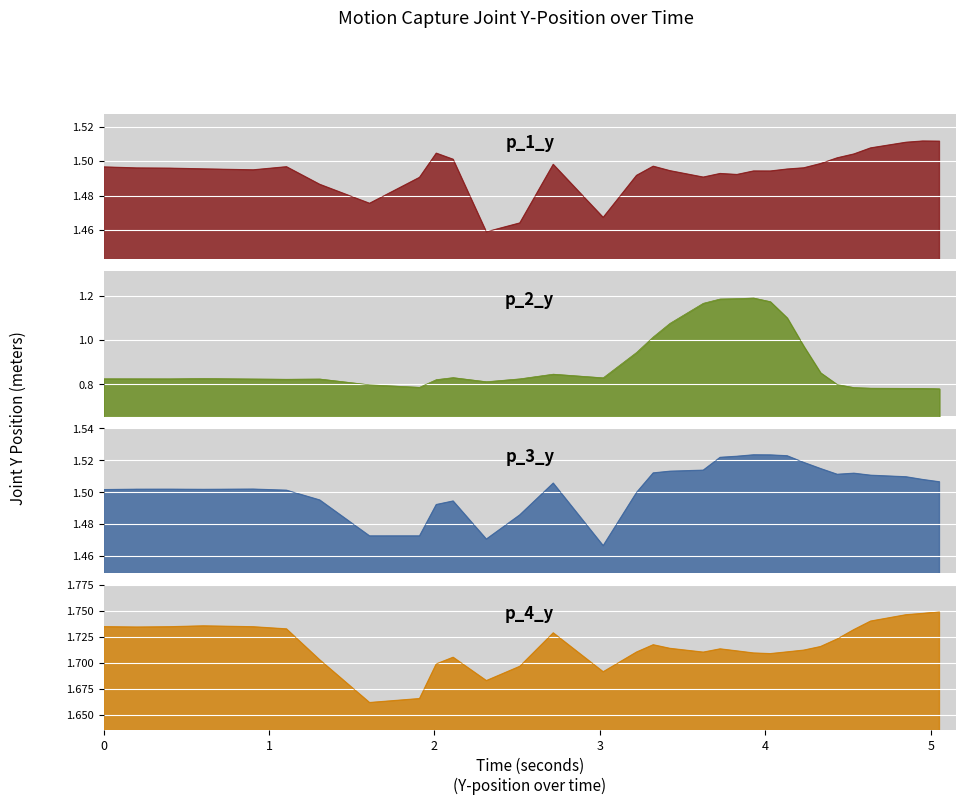

What is the smallest value displayed?

0.8